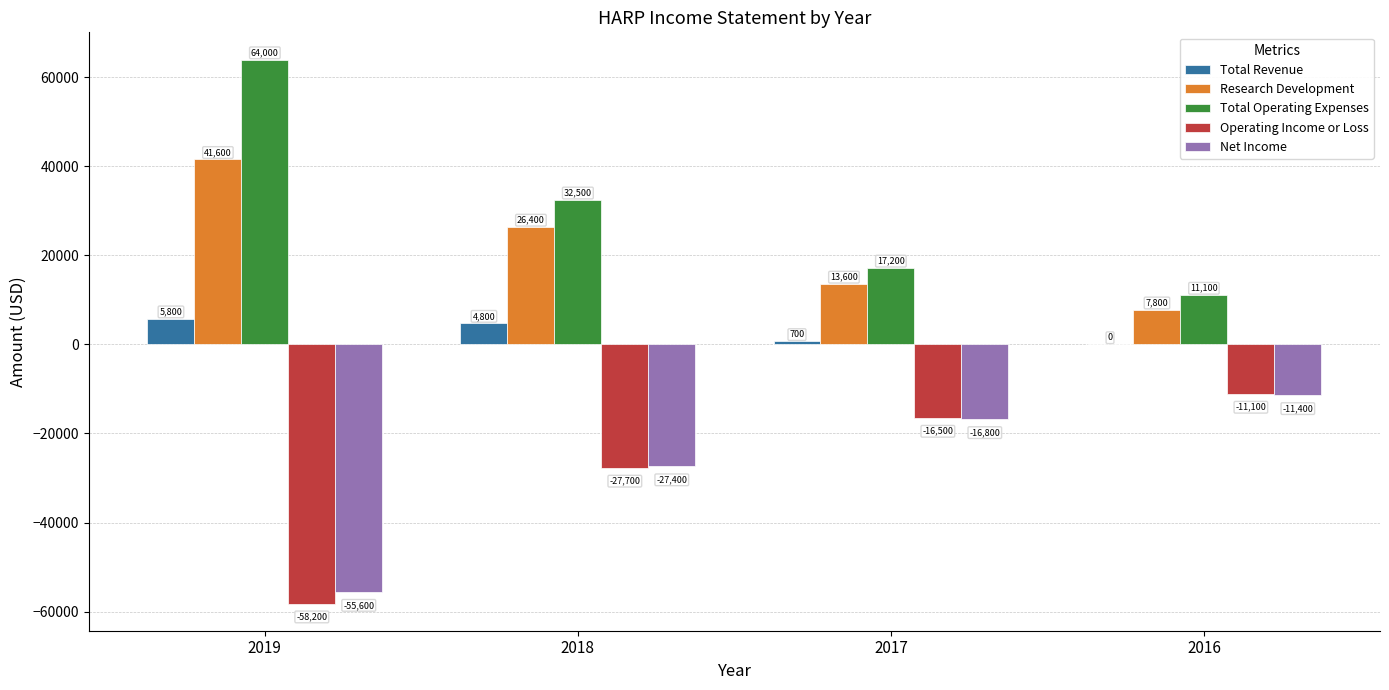

The value of Net Income at 2017 is -16800. True or false?

True